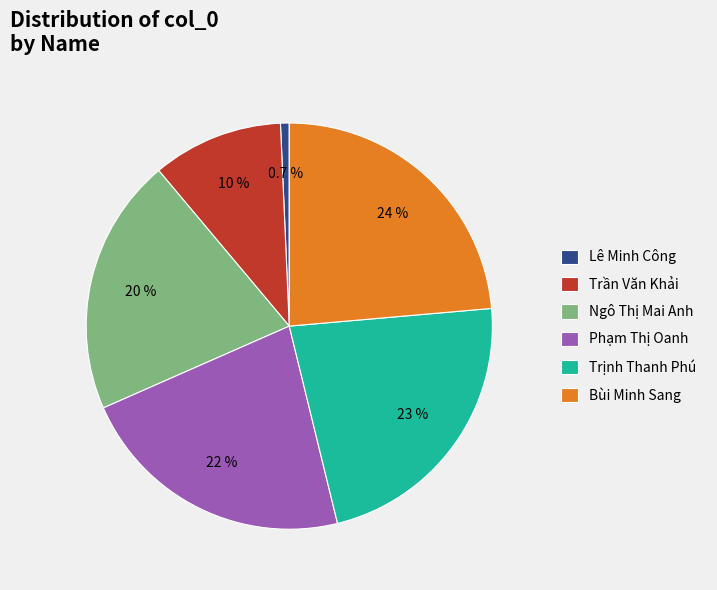

To the nearest percent, what is the average slice percentage?

17%